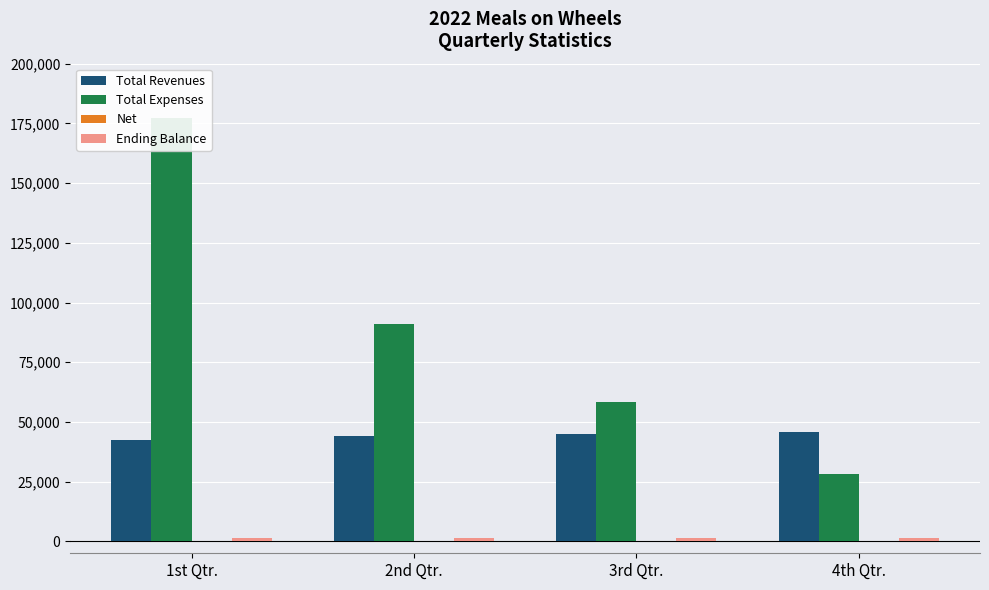

What position from the right is 4th Qtr.?

1